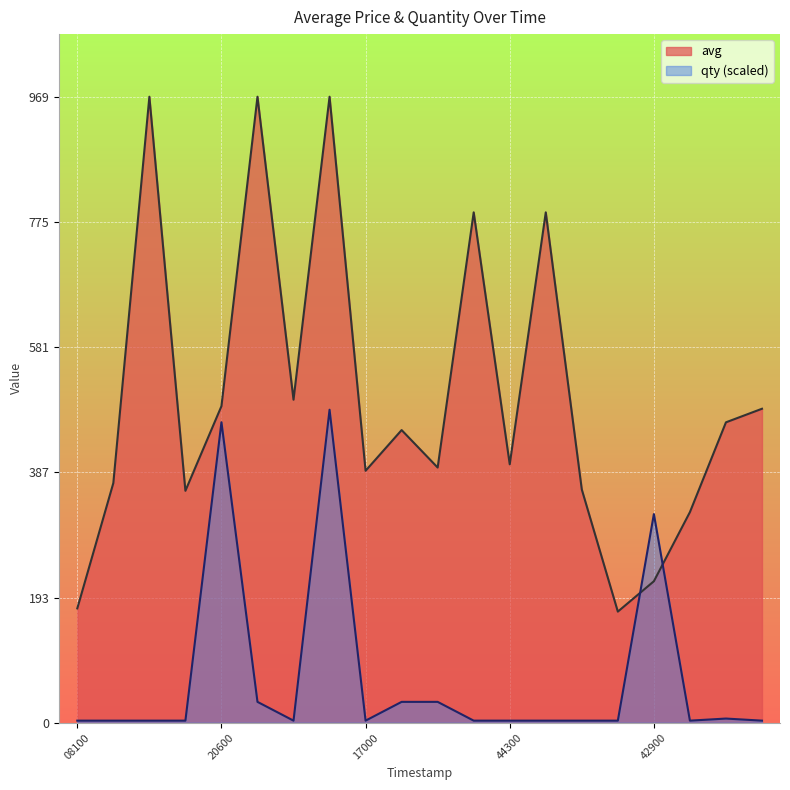

What is the difference between the highest and lowest values at 1575414000?

965.8